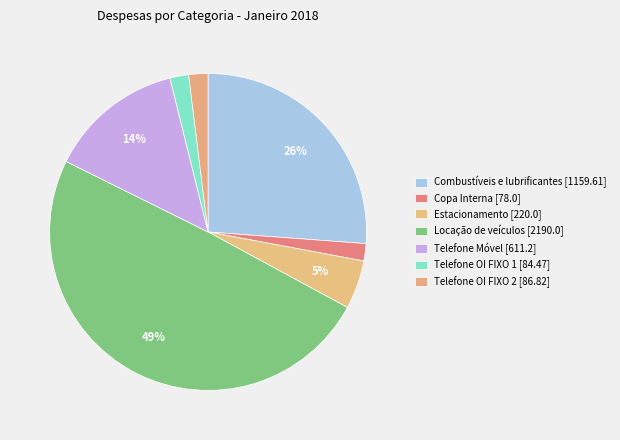

Is Estacionamento [220.0] the majority of the pie?

No